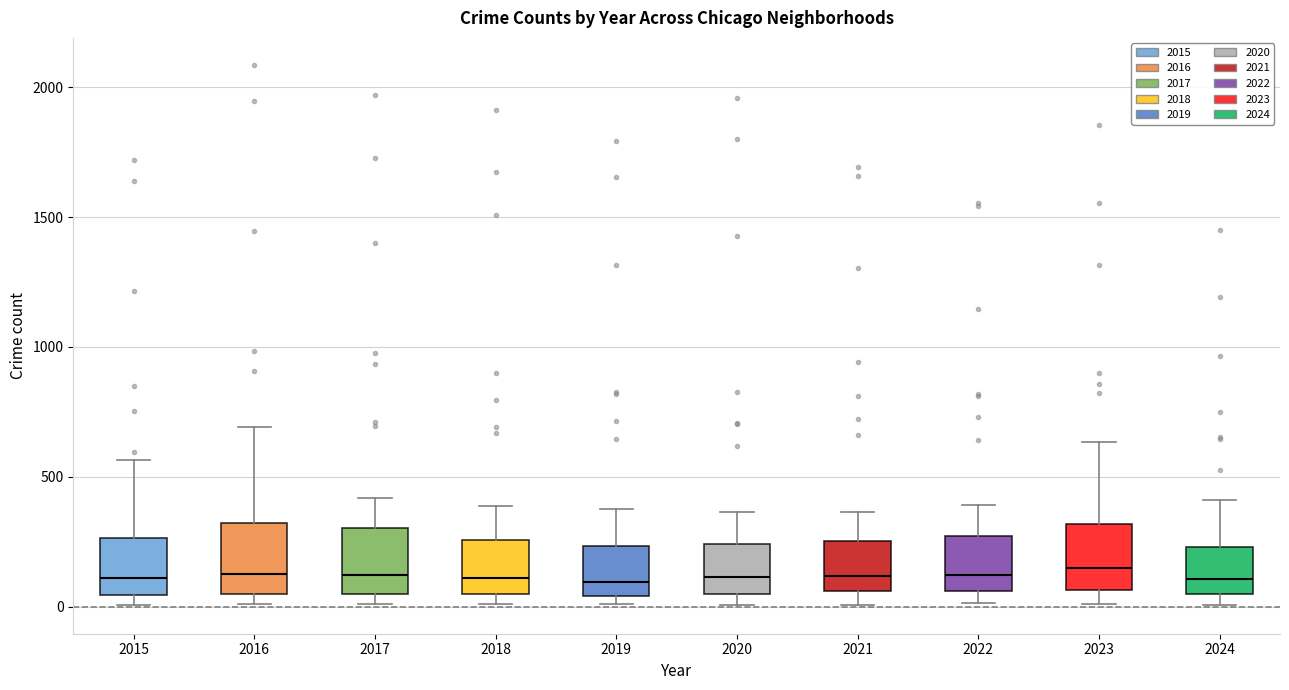

Reading left to right, transcribe this box plot: for each box, give where its median line is, the range the box spans, and where its two whiskers end, as read against the y-axis. The values are not printed on the chart, so give them approximately, as read against the axis.

2015: median 100, box 50 to 250, whiskers 0 to 550
2016: median 150, box 50 to 300, whiskers 0 to 700
2017: median 100, box 50 to 300, whiskers 0 to 400
2018: median 100, box 50 to 250, whiskers 0 to 400
2019: median 100, box 50 to 250, whiskers 0 to 400
2020: median 100, box 50 to 250, whiskers 0 to 350
2021: median 100, box 50 to 250, whiskers 0 to 350
2022: median 100, box 50 to 250, whiskers 0 to 400
2023: median 150, box 50 to 300, whiskers 0 to 650
2024: median 100, box 50 to 250, whiskers 0 to 400